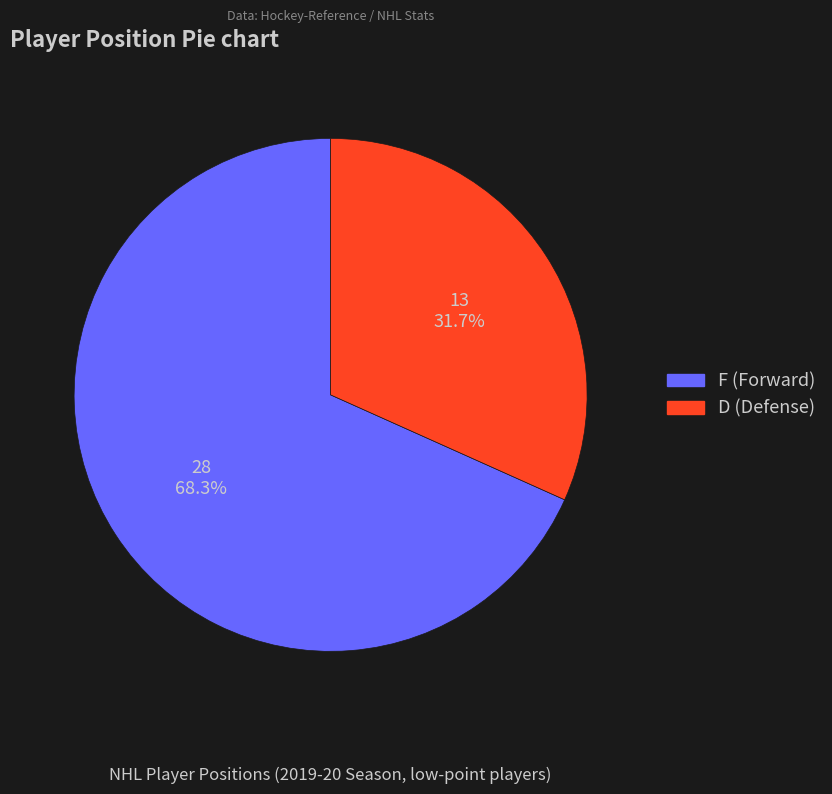

Is F the majority of the pie?

Yes